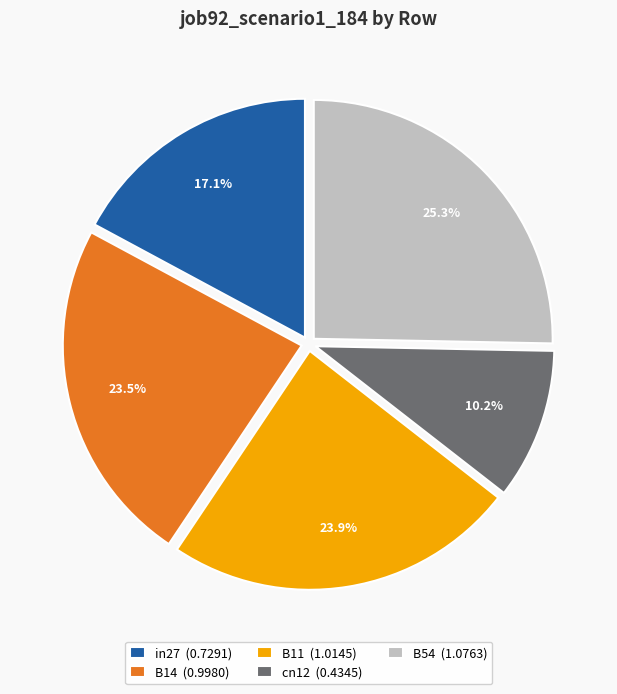

Do cn12 and in27 together represent more than half of the pie?

No